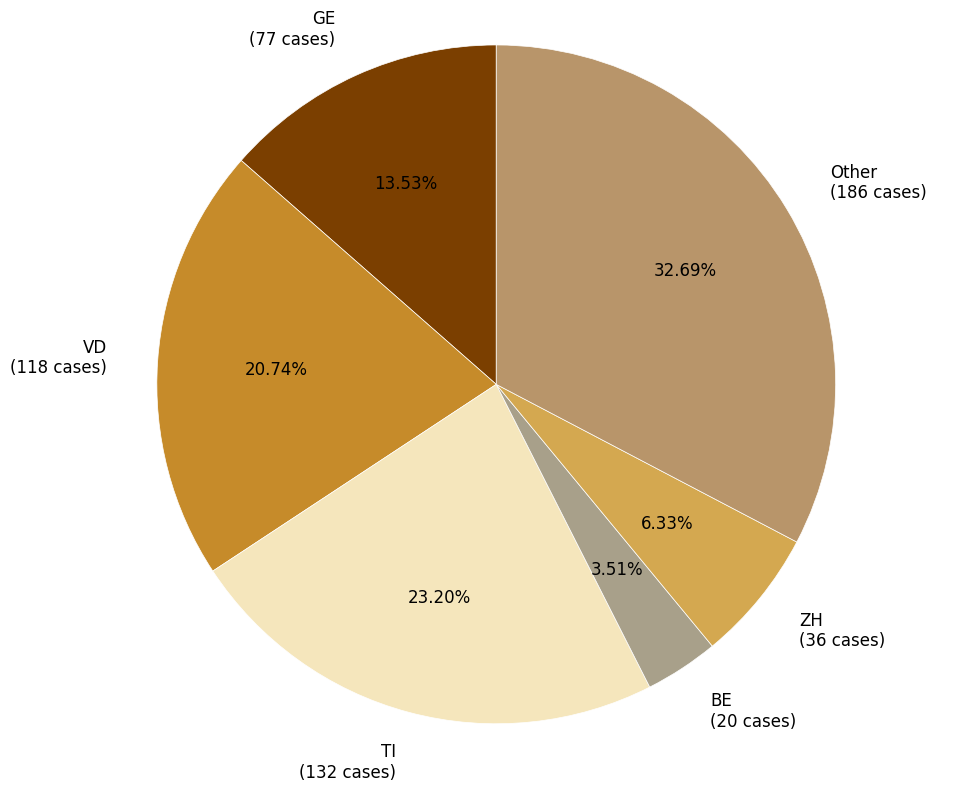

What is the smallest slice in the pie chart?

BE (20 cases)